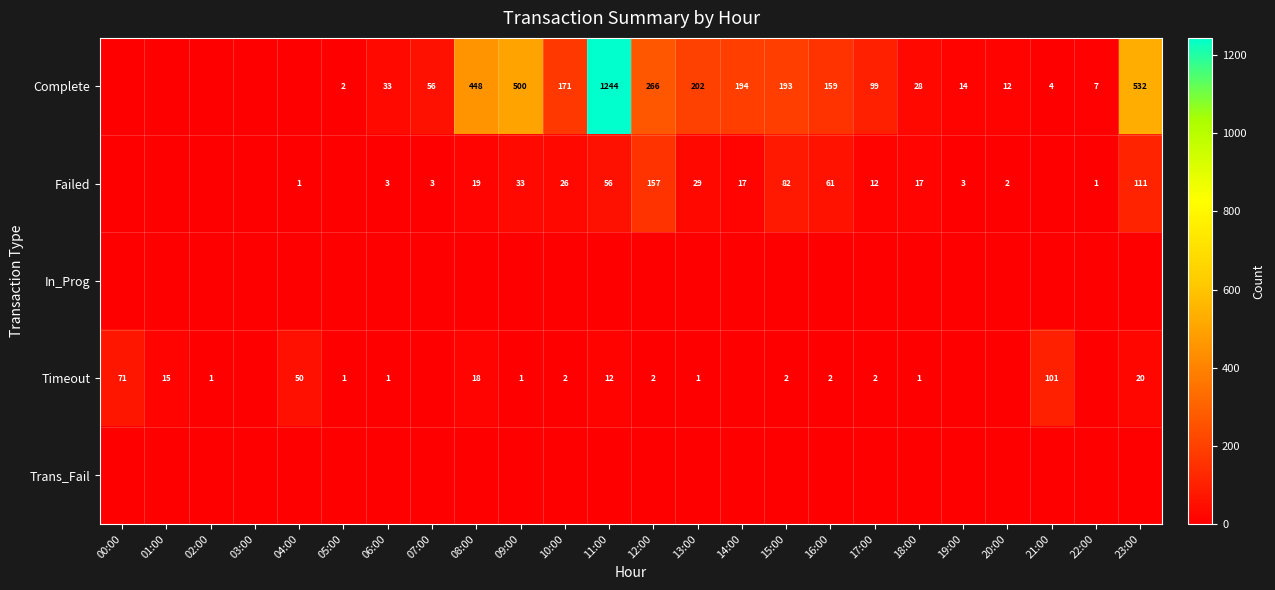

Between 14:00 and 03:00, which is larger?

14:00